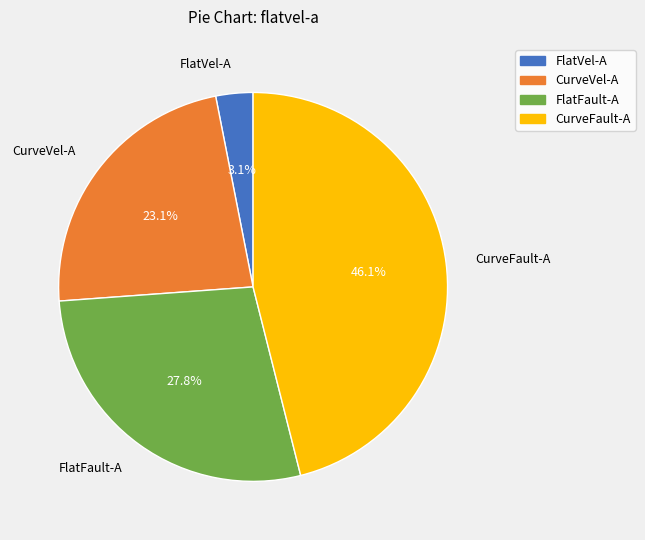

Which slice is the smallest?

FlatVel-A